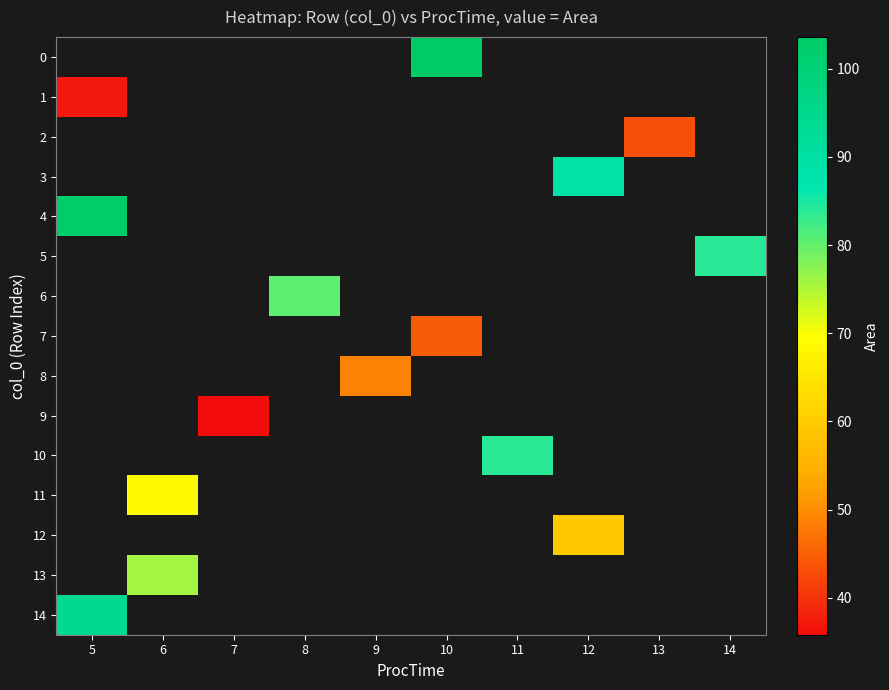

Is the value of 14 at 7 greater than the value of 10 at 14?

No